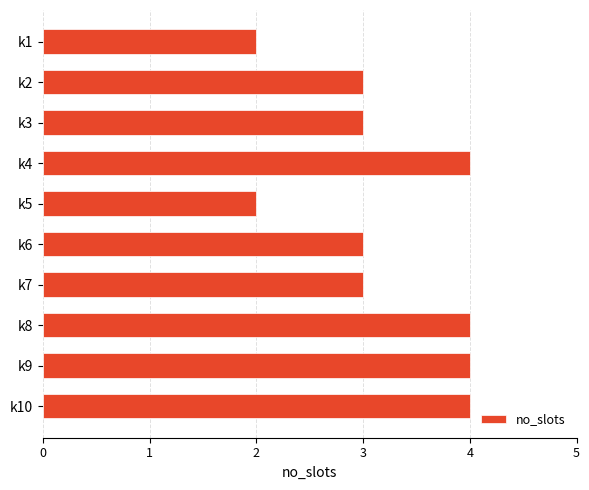

What is the value of the 10th bar from the top?

4